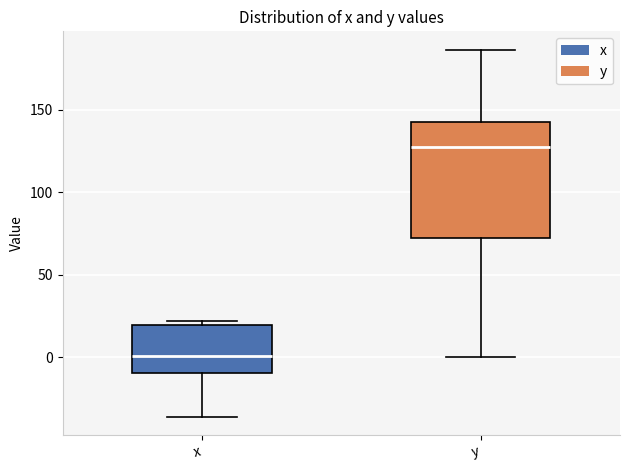

Comparing the boxes themselves (not the whiskers), which one is the tallest?

y